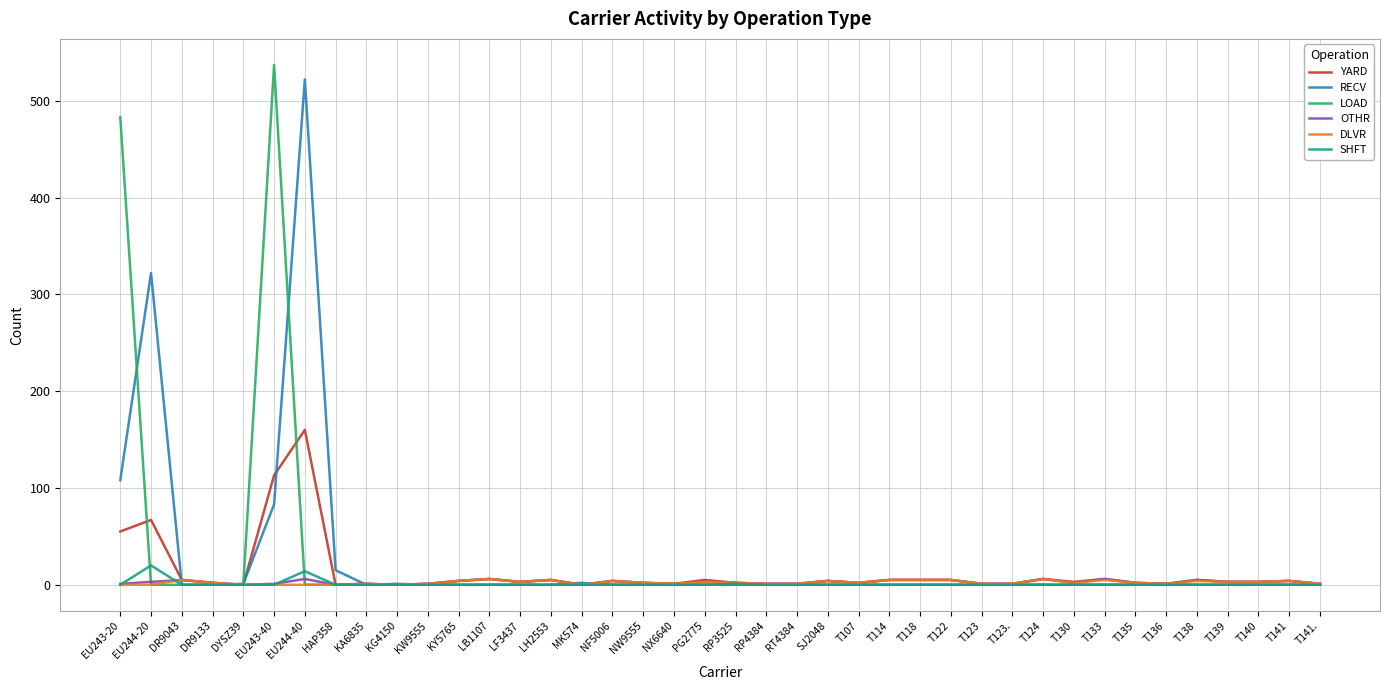

The DLVR series shows 5 at T122. True or false?

True